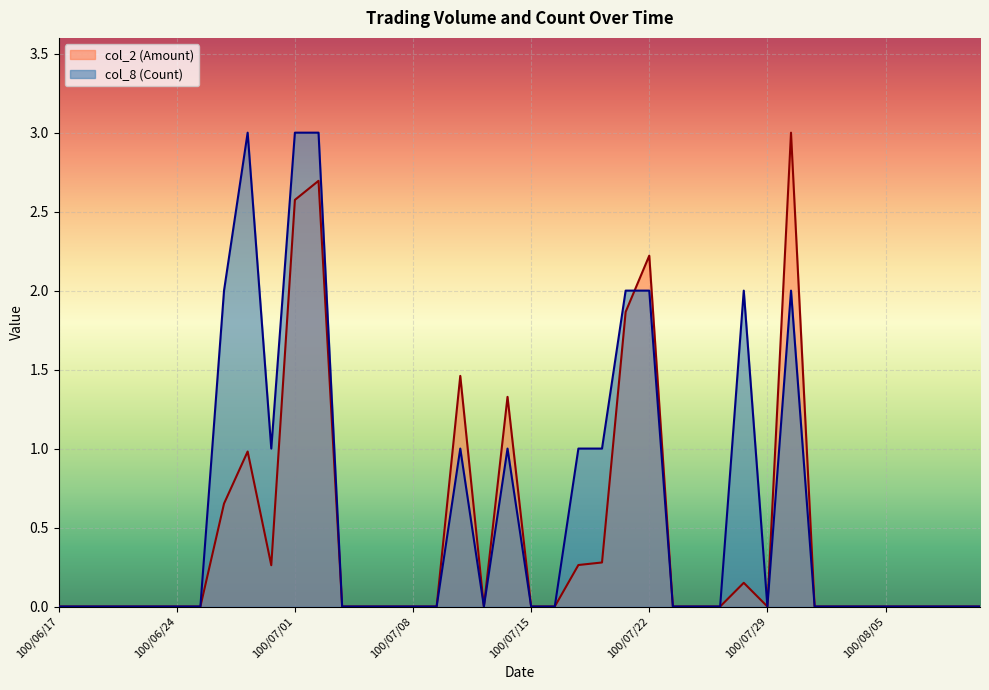

The col_2 (Amount) series shows 0.0 at 100/07/11. True or false?

True